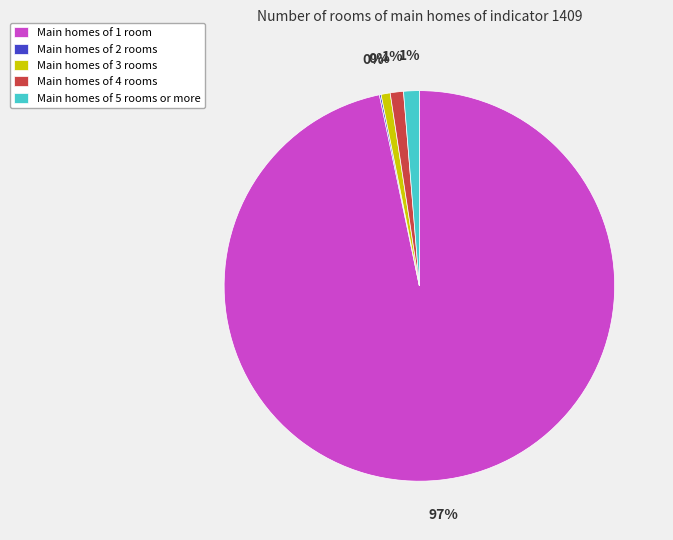

To the nearest percent, what is the average slice percentage?

20%